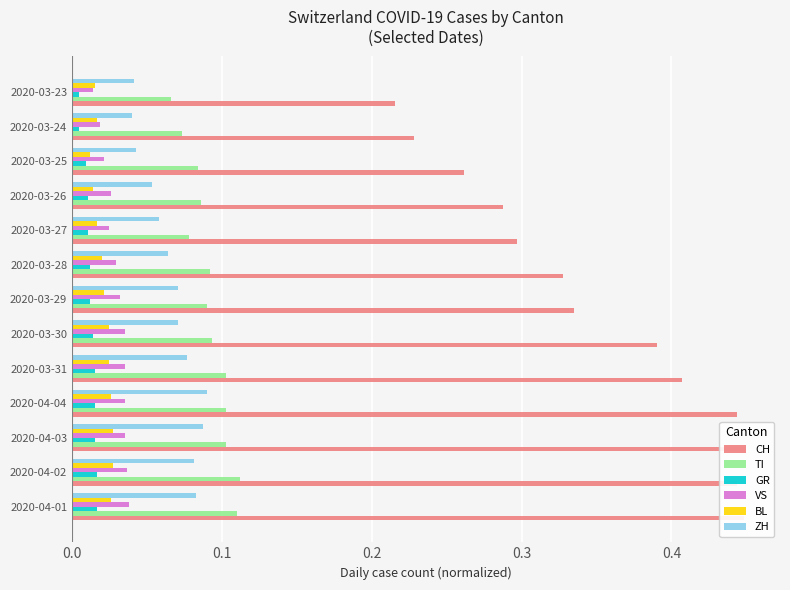

What is the spread (max minus min) of values at 2020-03-27?

0.3